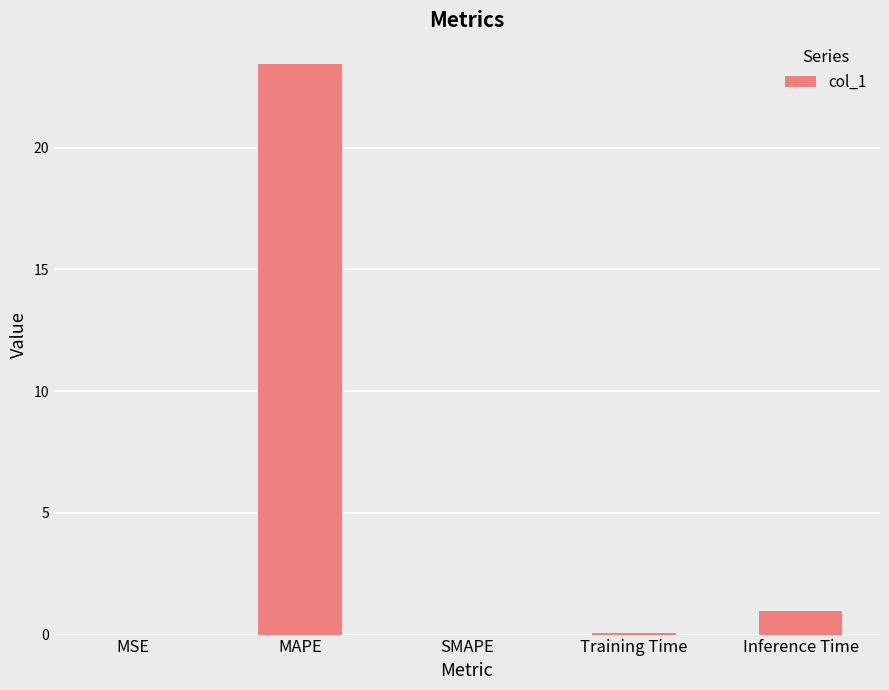

Between Training Time and MAPE, which is larger?

MAPE